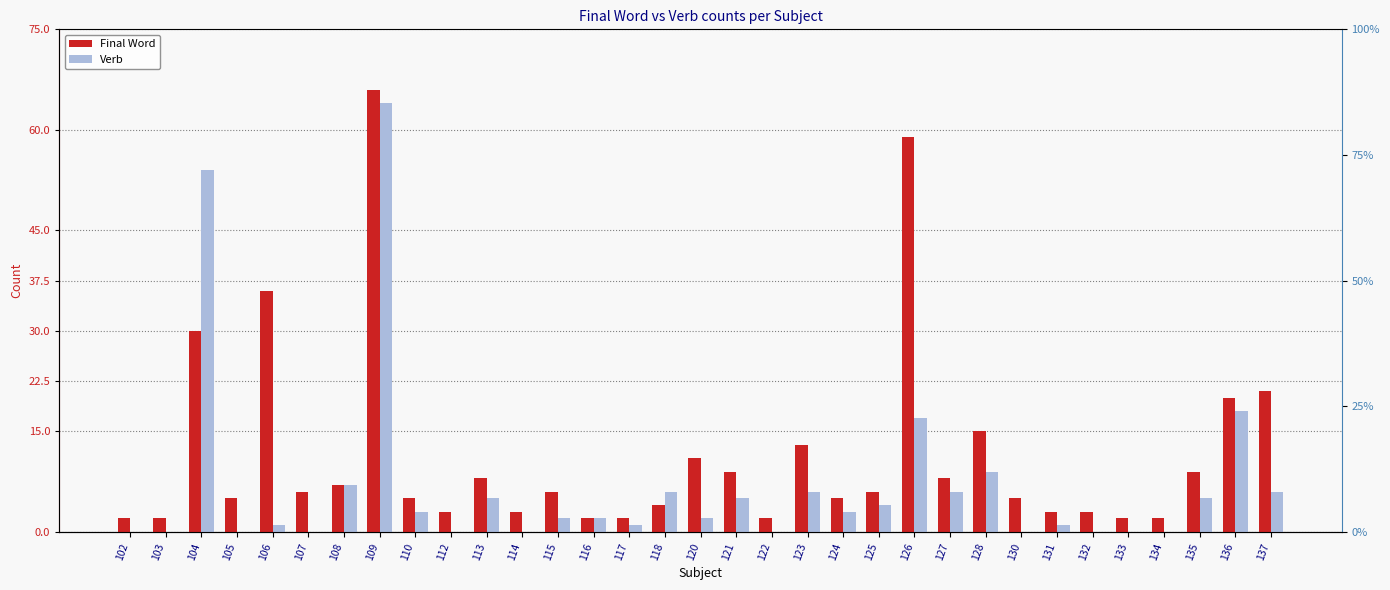

Which series has the largest range (max minus min)?

Final Word